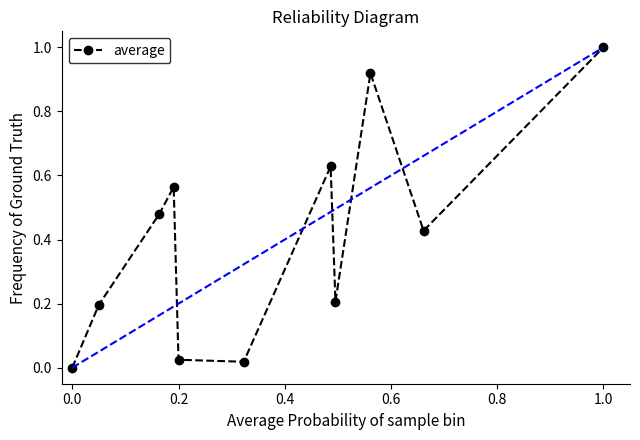

Is it true that average equals 0.6 at 1.0?

False